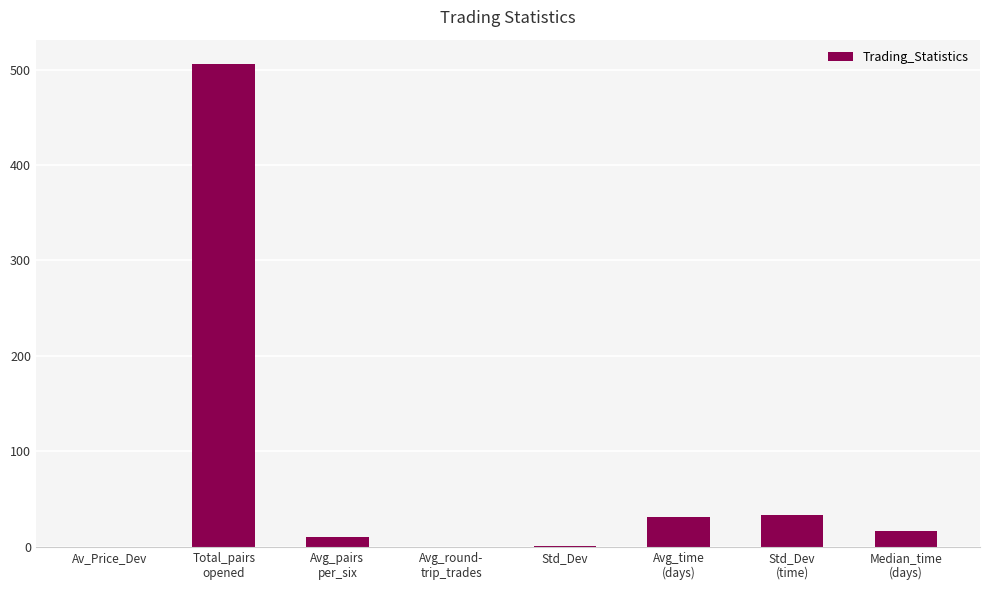

What is the maximum value shown in the chart?

506.0